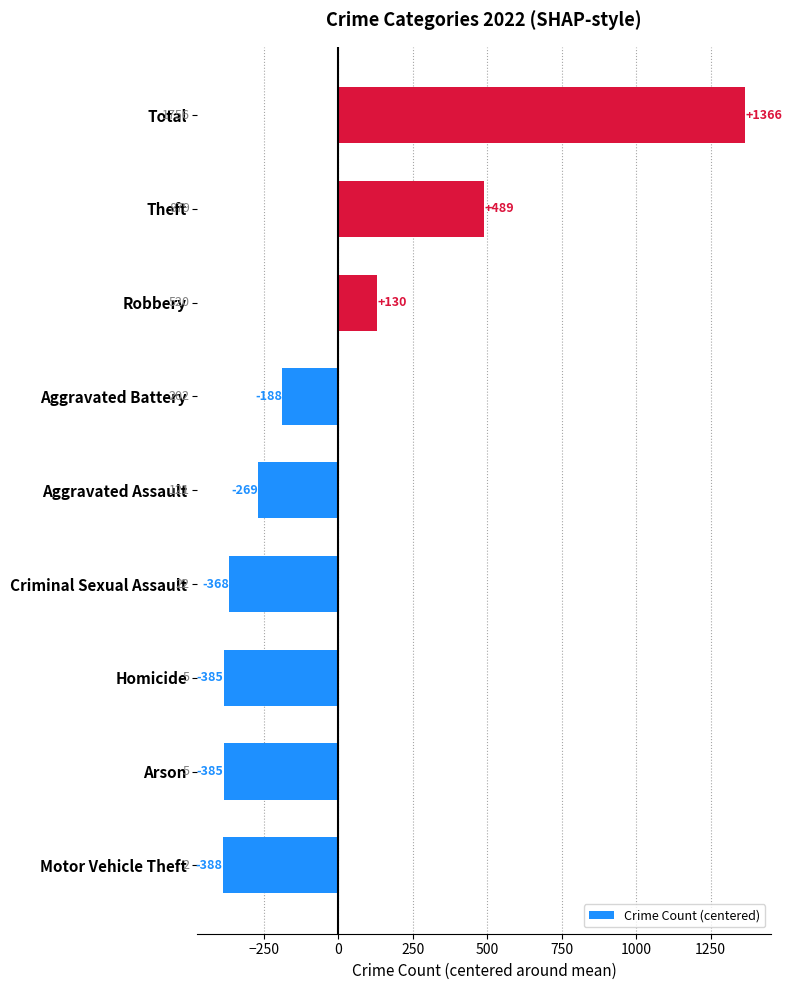

Read the value at Theft.

488.8